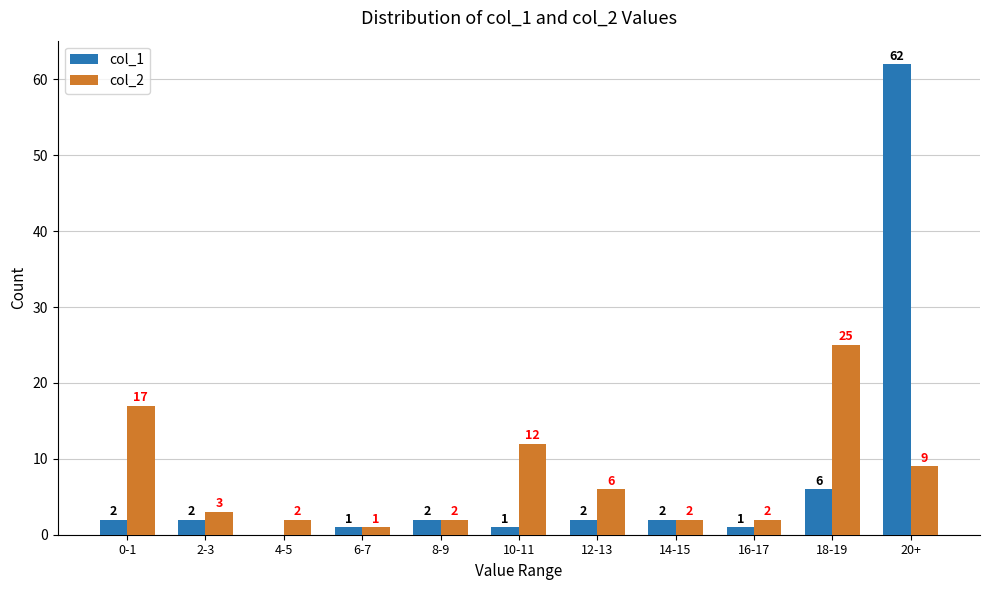

At which label does col_2 reach its peak?

18-19